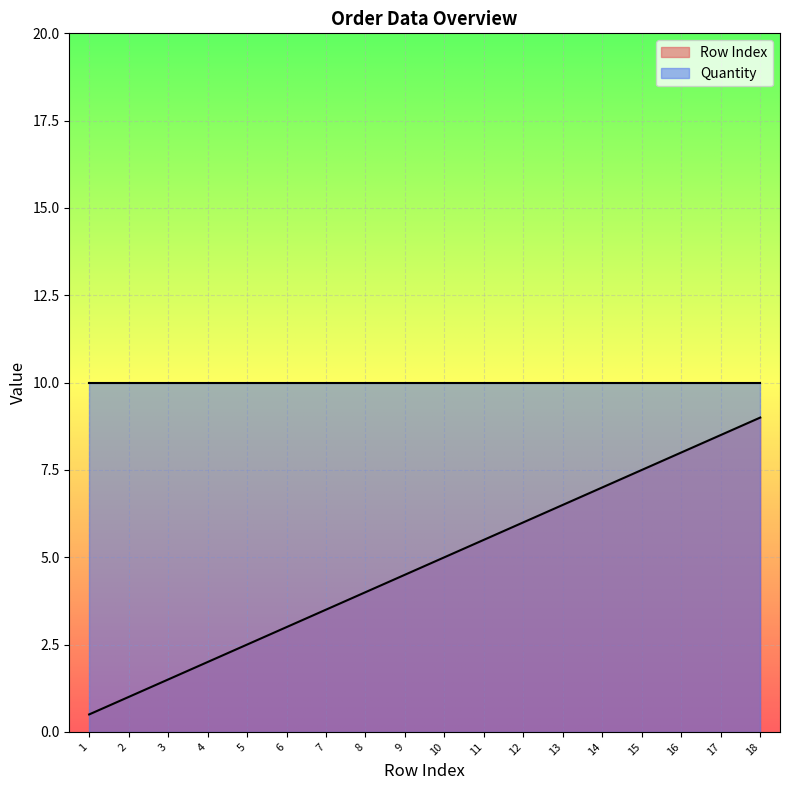

The chart shows a value of 12.0 at 18. True or false?

False